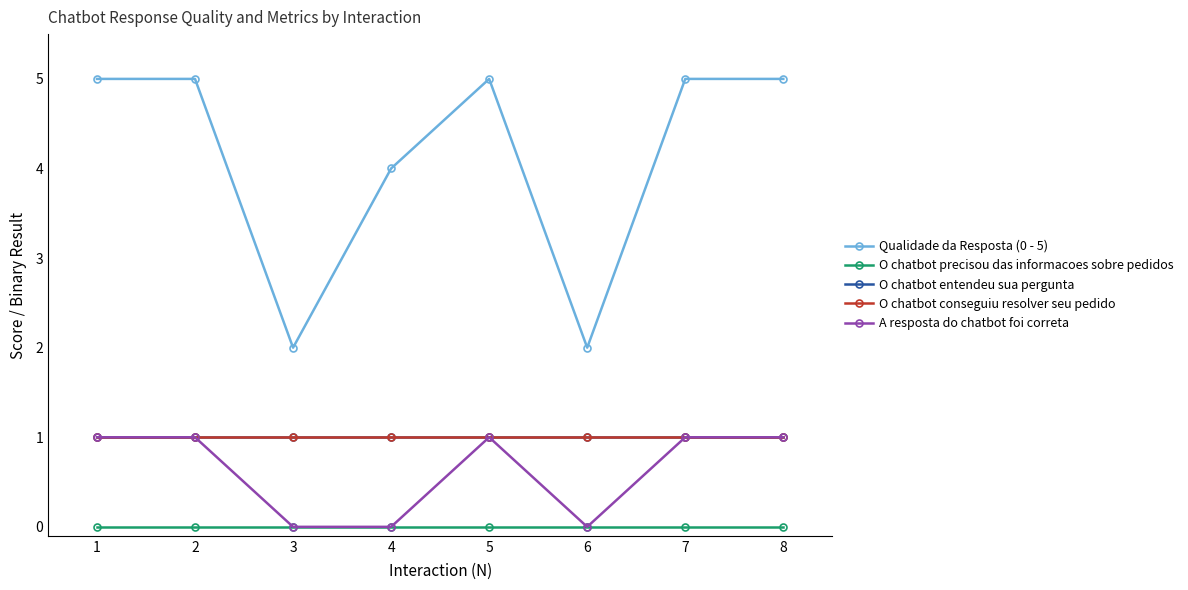

Where is the first local minimum for A resposta do chatbot foi correta?

6